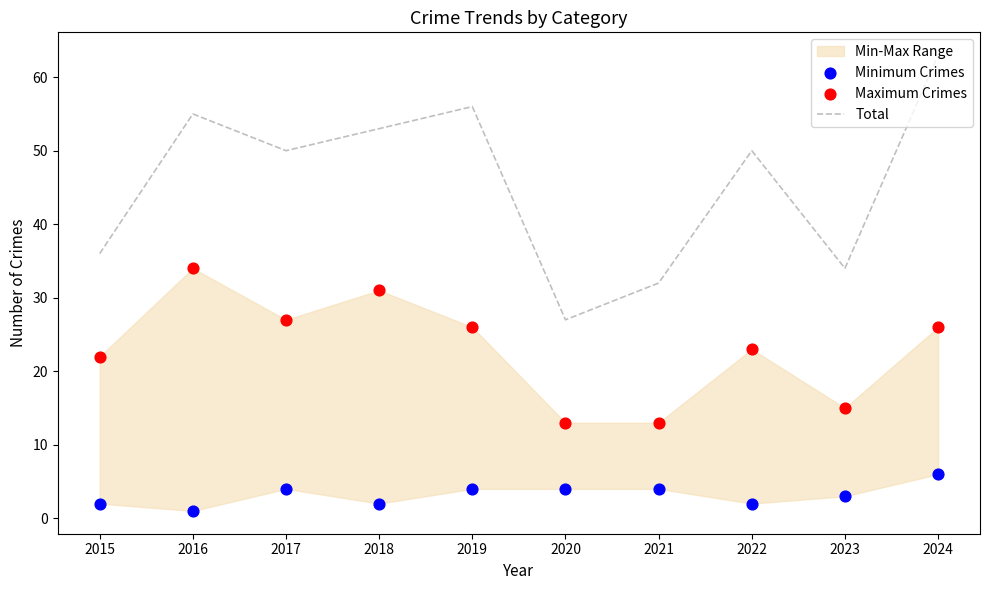

Is the value of Minimum Crimes at 2016 greater than the value of Maximum Crimes at 2018?

No